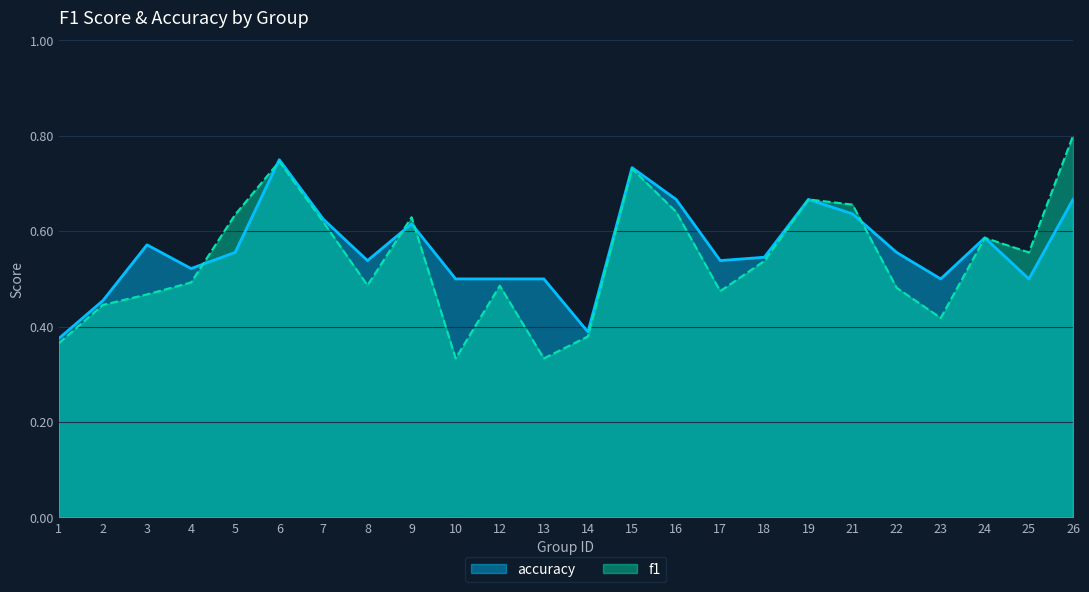

Reading right to left, what are all the values shown in this chart?

f1: 26=0.8	25=0.6	24=0.6	23=0.4	22=0.5	21=0.7	19=0.7	18=0.5	17=0.5	16=0.6	15=0.7	14=0.4	13=0.3	12=0.5	10=0.3	9=0.6	8=0.5	7=0.6	6=0.7	5=0.6	4=0.5	3=0.5	2=0.4	1=0.4
accuracy: 26=0.7	25=0.5	24=0.6	23=0.5	22=0.6	21=0.6	19=0.7	18=0.5	17=0.5	16=0.7	15=0.7	14=0.4	13=0.5	12=0.5	10=0.5	9=0.6	8=0.5	7=0.6	6=0.8	5=0.6	4=0.5	3=0.6	2=0.5	1=0.4